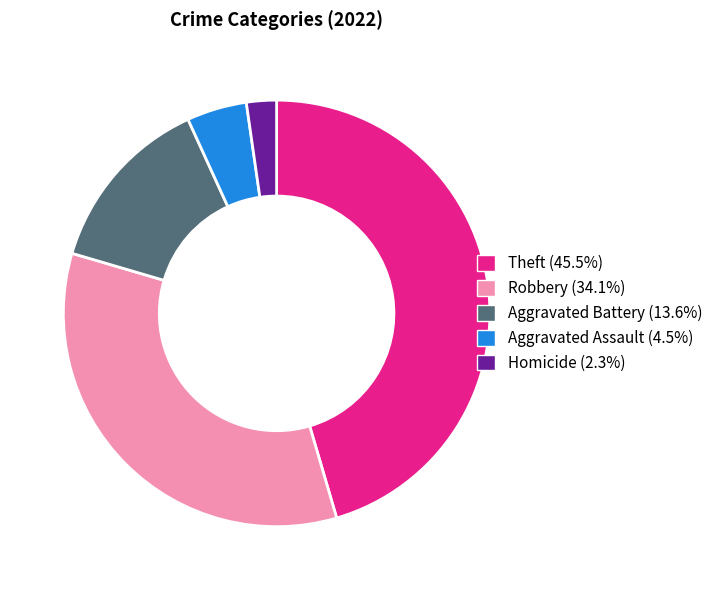

Does any single category account for the majority?

No